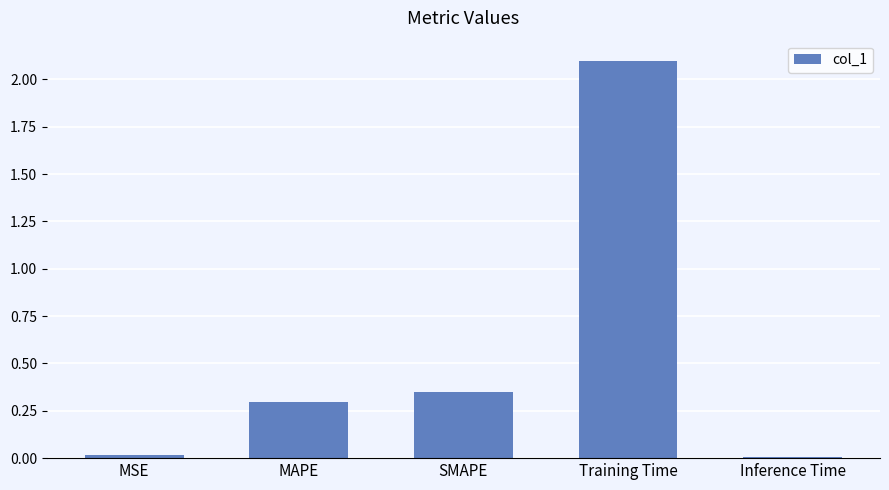

Read the value at MAPE.

0.3